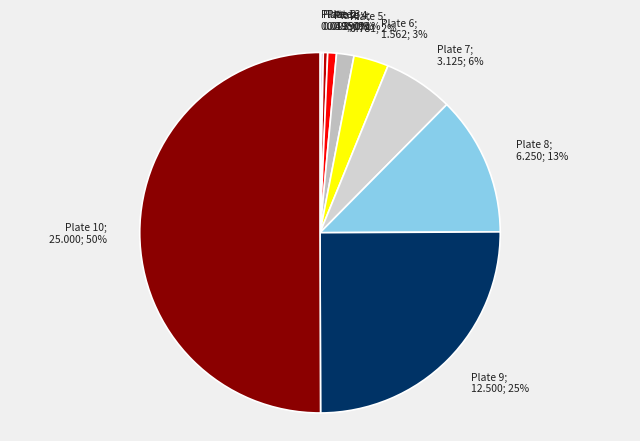

Does Plate 3; 0.195; 0% account for over 50% of the chart?

No